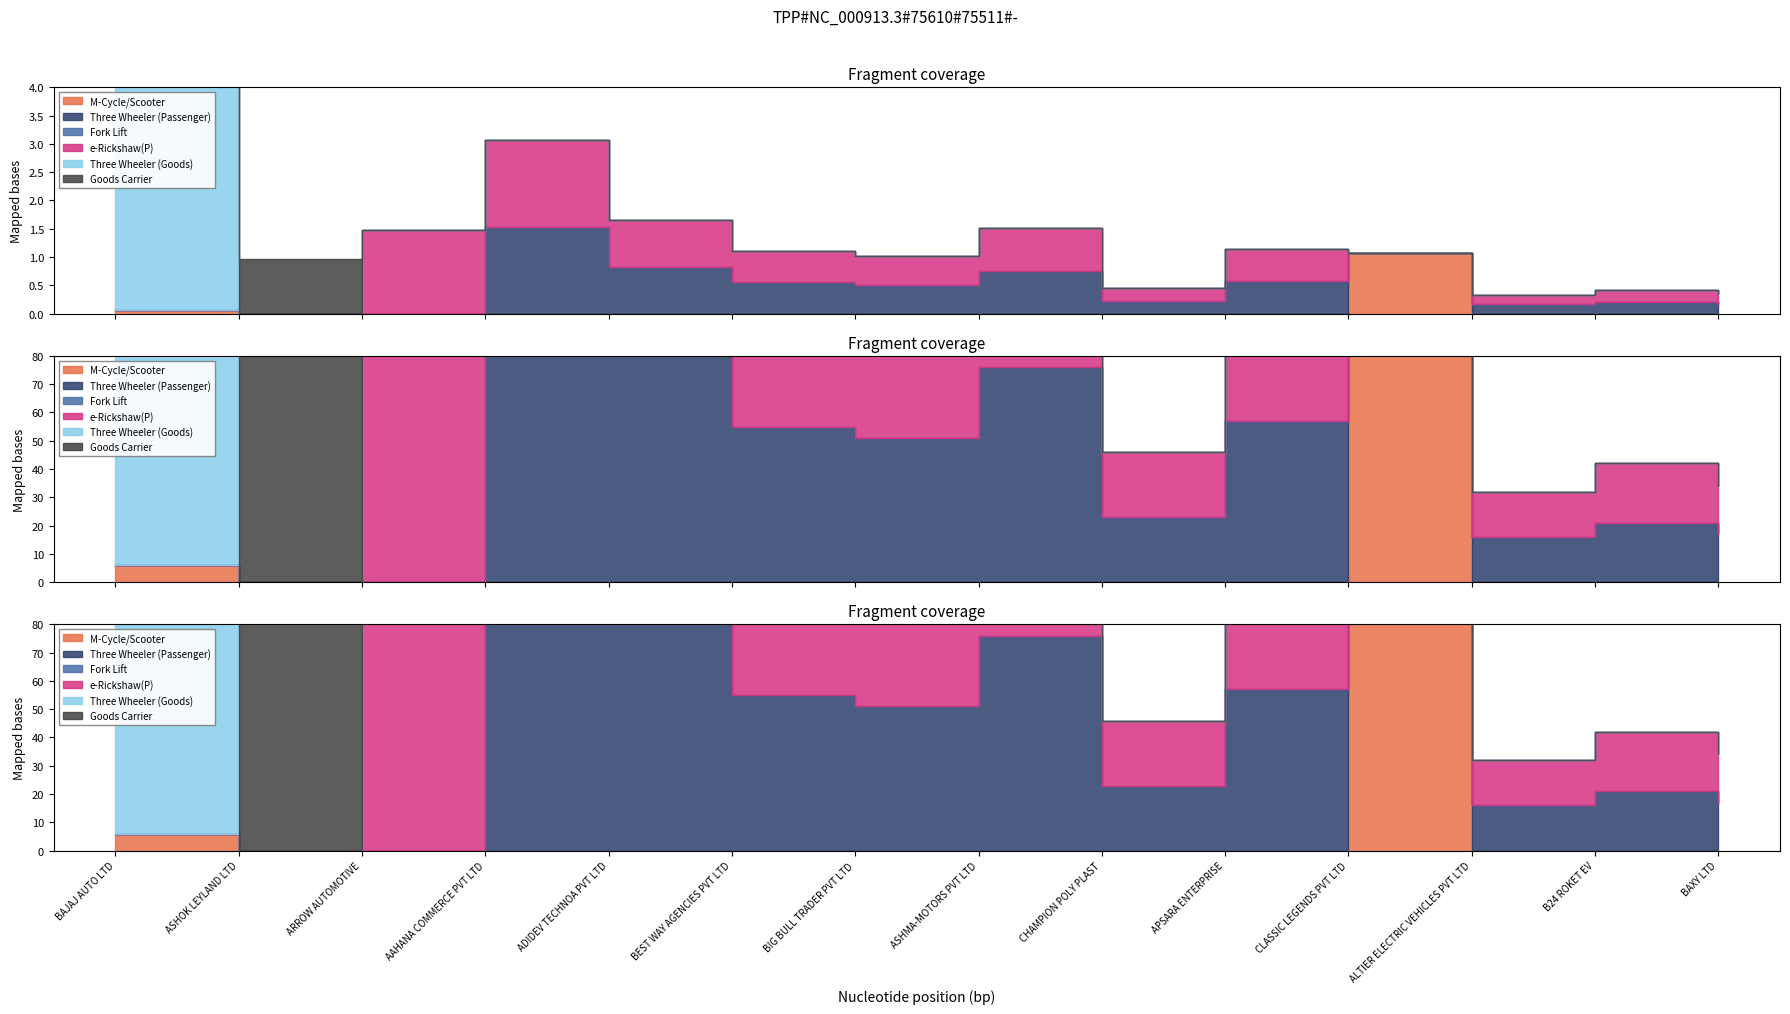

Which series changed the most between BAJAJ AUTO LTD and CLASSIC LEGENDS PVT LTD?

Three Wheeler (Goods)